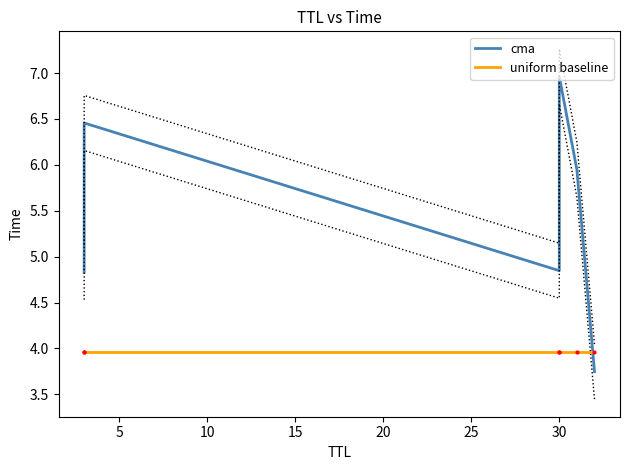

What are all the series names shown in the legend?

cma, uniform baseline